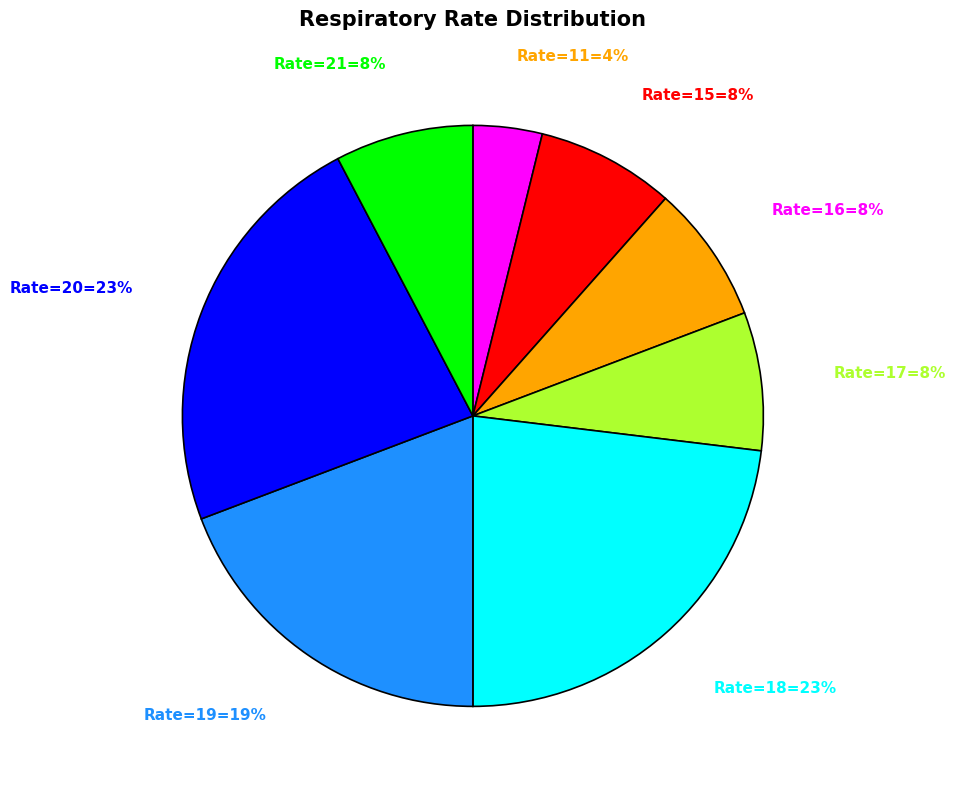

To the nearest percent, what is the difference between the largest and smallest slice percentages?

19%